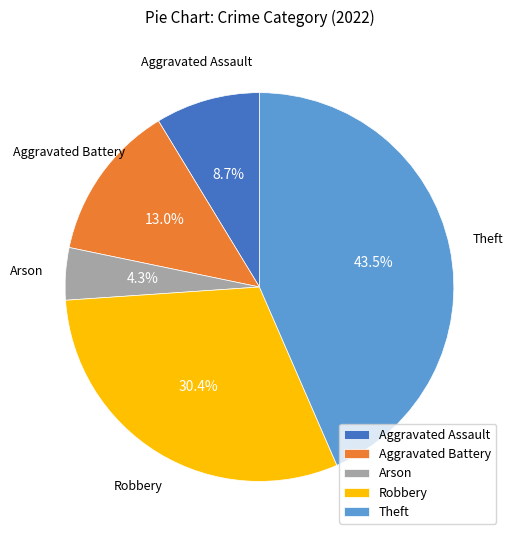

What percentage is the Aggravated Assault slice, to the nearest percent?

9%